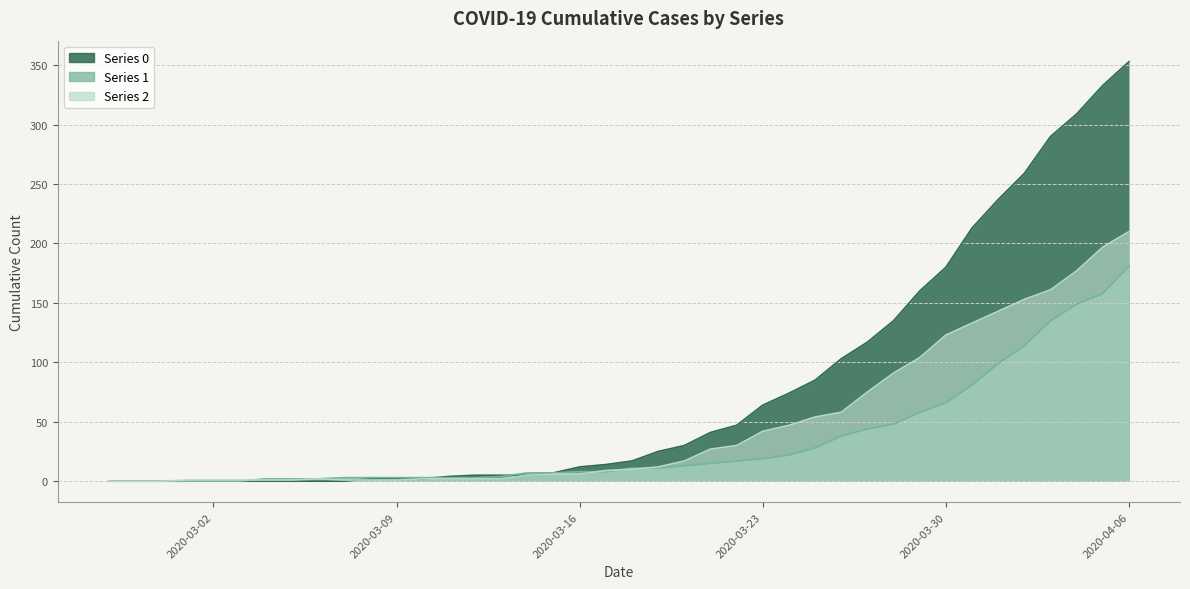

Between 2020-03-14 and 2020-04-01, which is larger?

2020-04-01